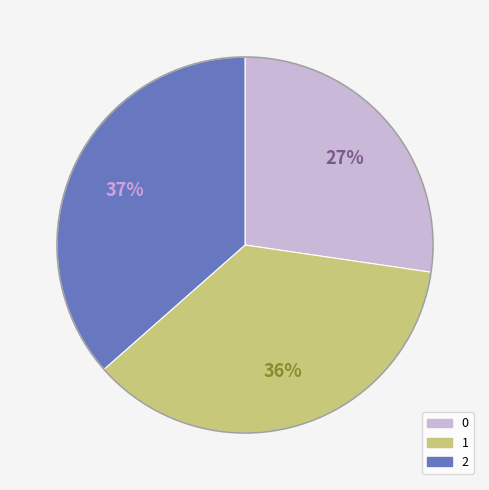

What percentage is the 2 slice, to the nearest percent?

37%